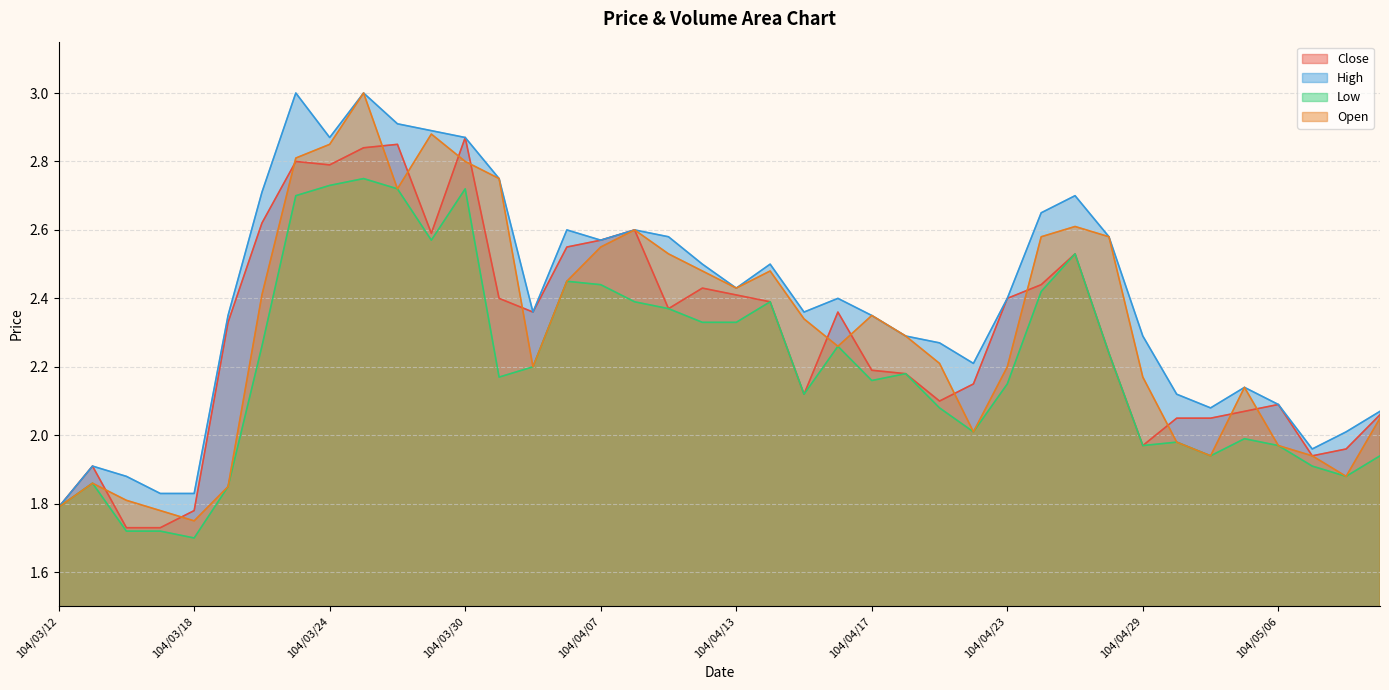

Which series has the largest total across all categories?

High